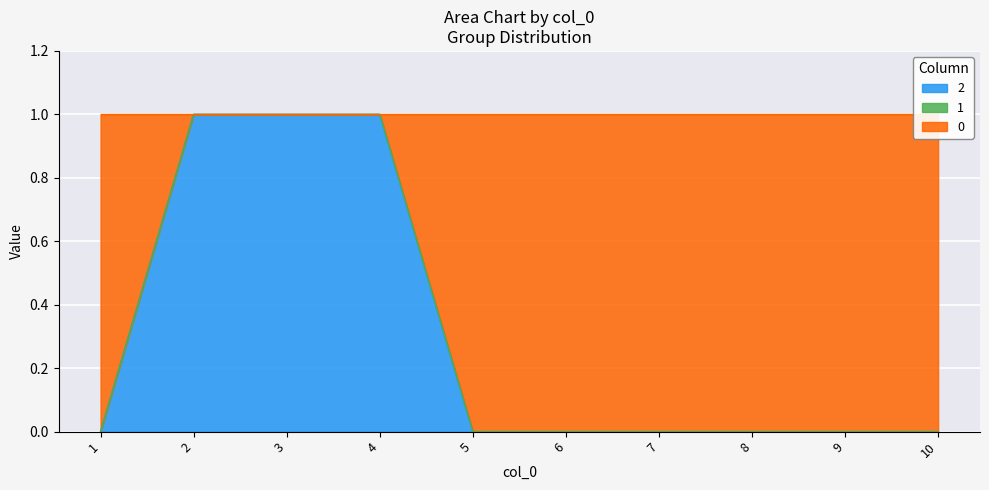

Which series changed the most between 1 and 3?

2